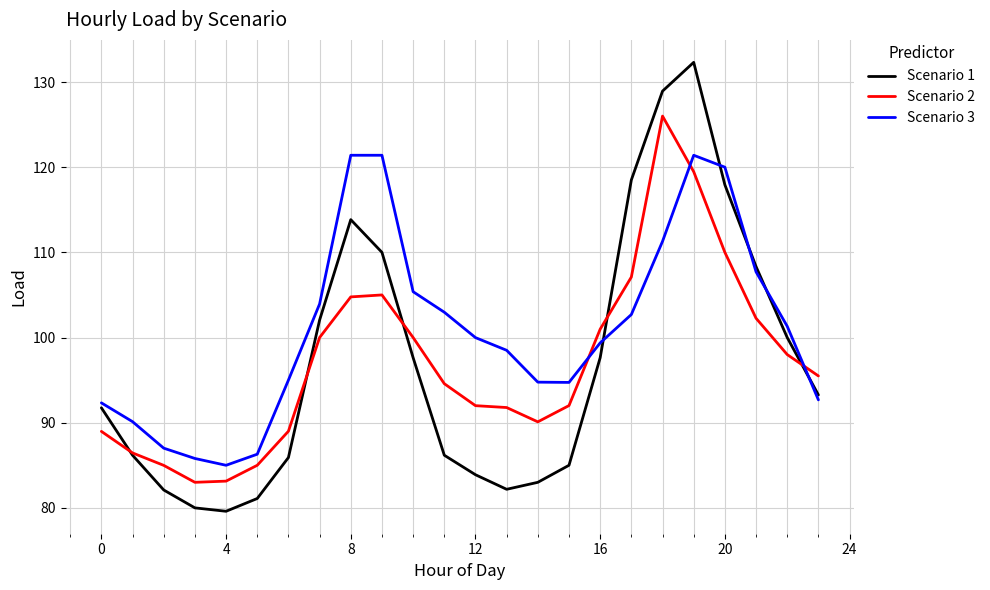

How many values in the Scenario 3 series exceed 99?

13